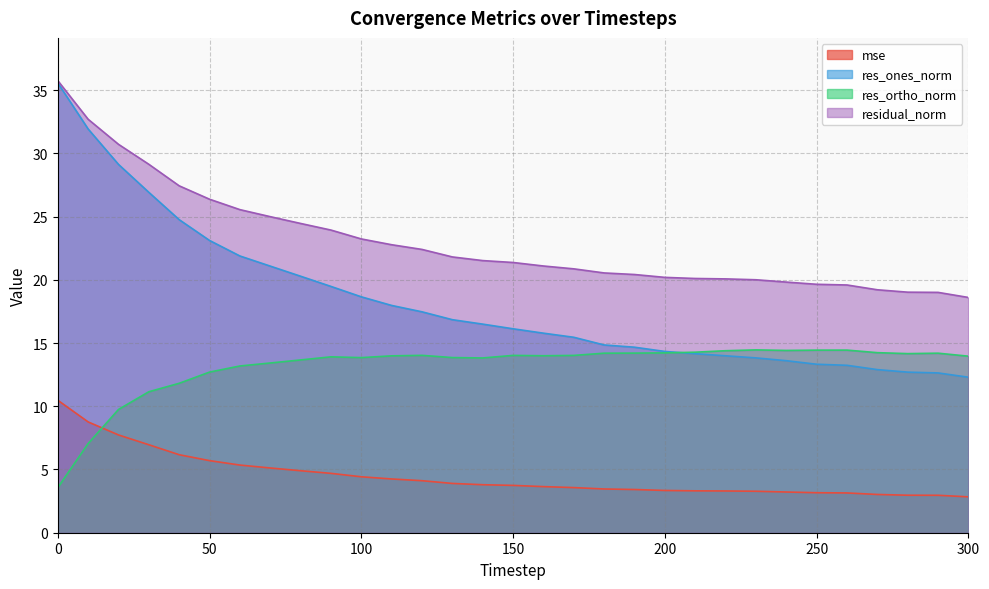

At 0, list the series in order from largest to smallest.

residual_norm, res_ones_norm, mse, res_ortho_norm